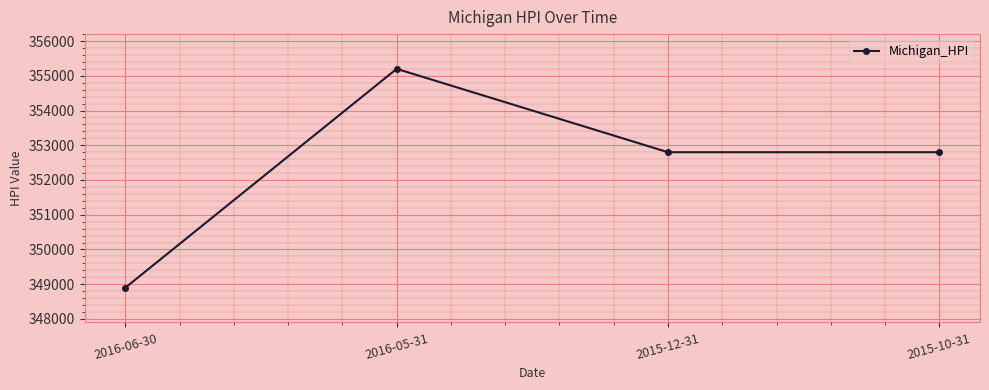

What is the approximate value at 2016-05-31?

355200